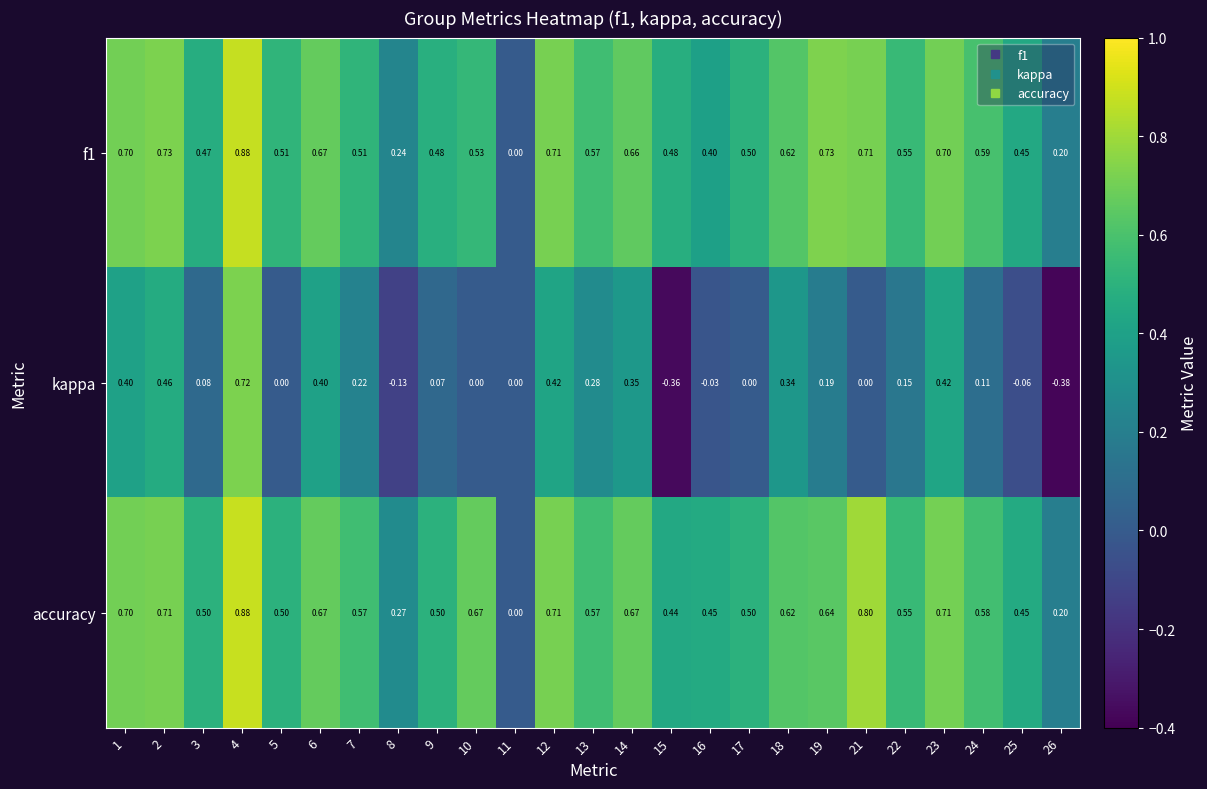

At which category is the sum across all series the highest?

4